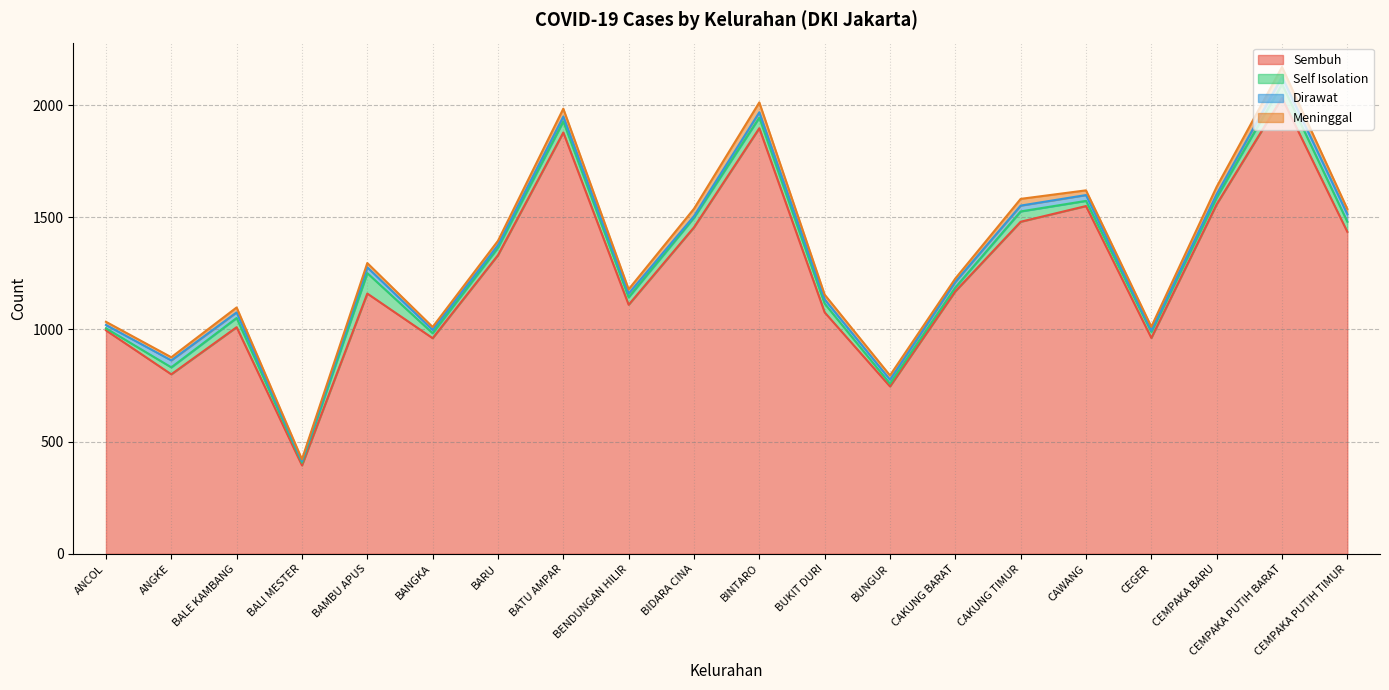

What are all the series names shown in the legend?

Sembuh, Self Isolation, Dirawat, Meninggal